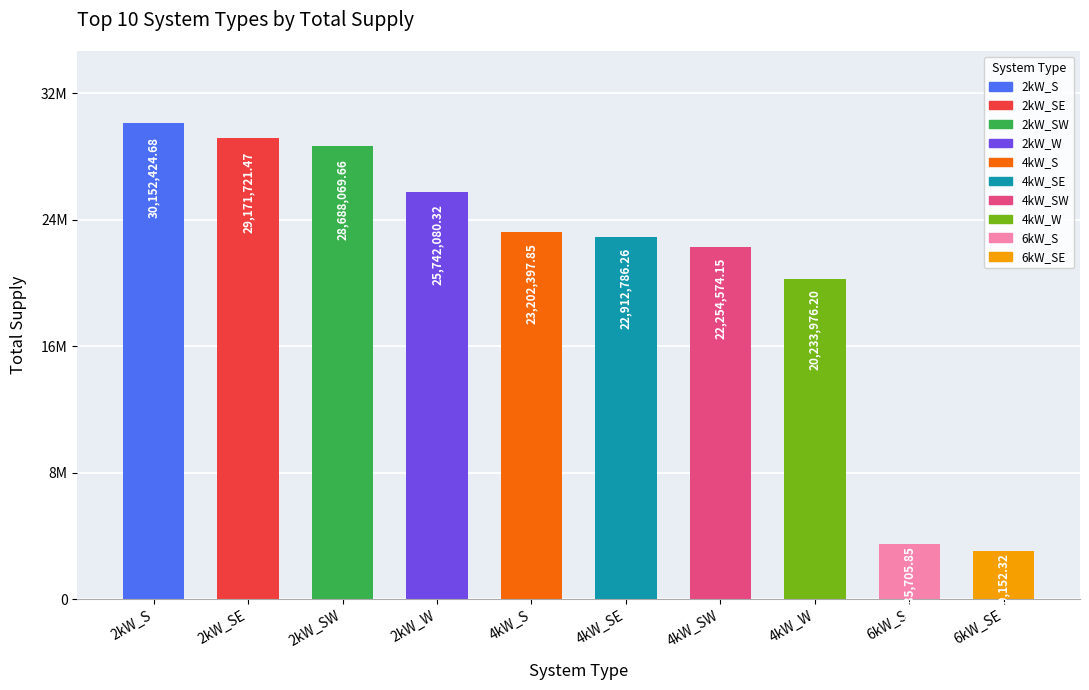

Are the bars horizontal?

No